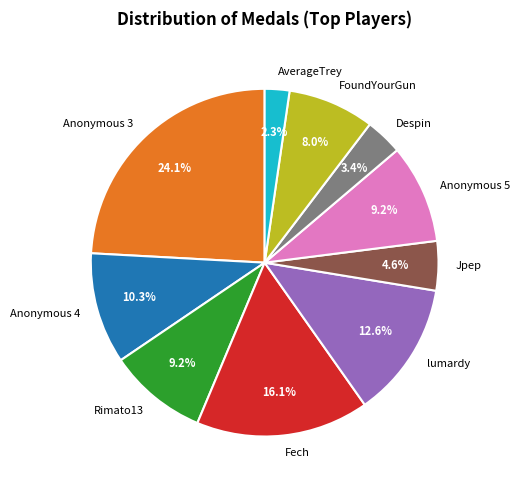

Which has a higher value, Anonymous 4 or Rimato13?

Anonymous 4